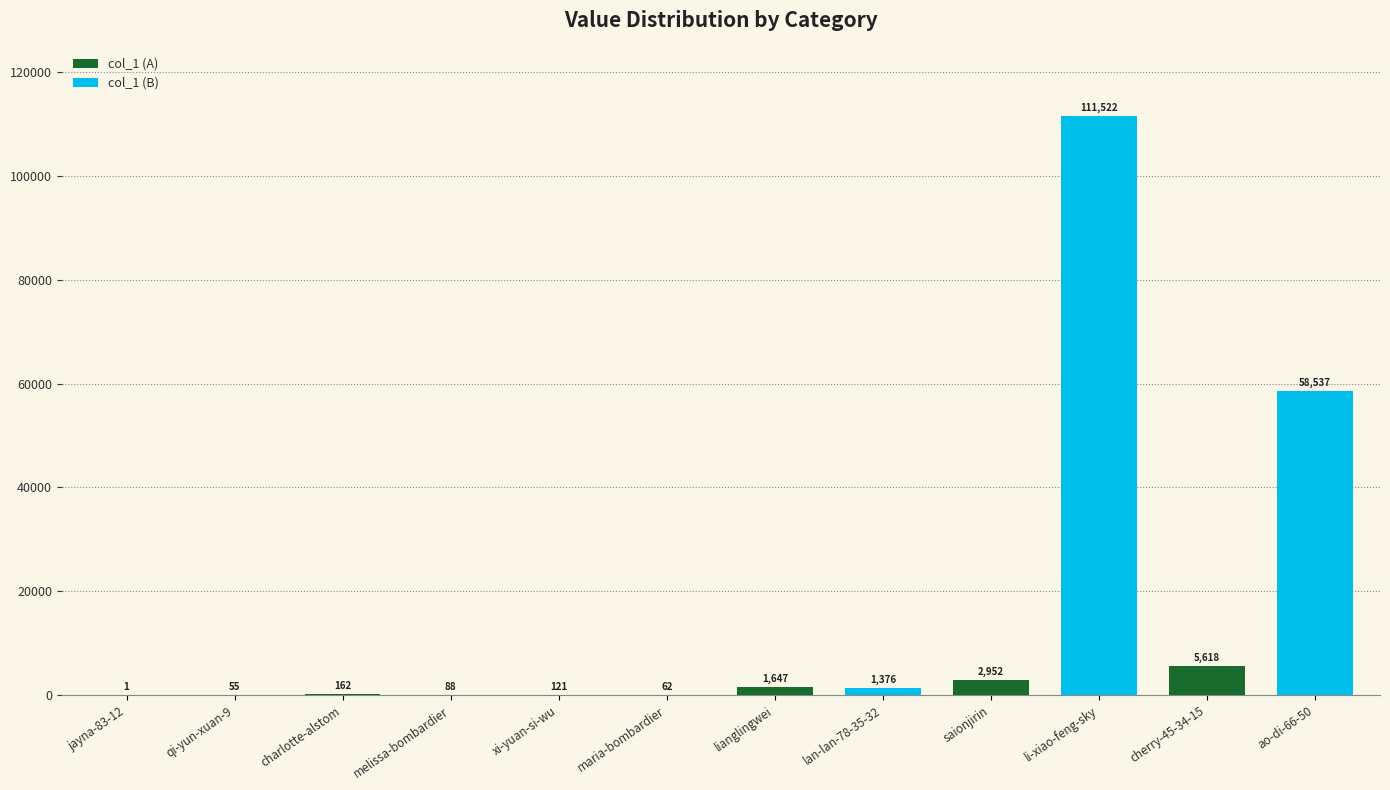

Between jayna-83-12 and xi-yuan-si-wu, which series saw the biggest shift?

col_1 (A)